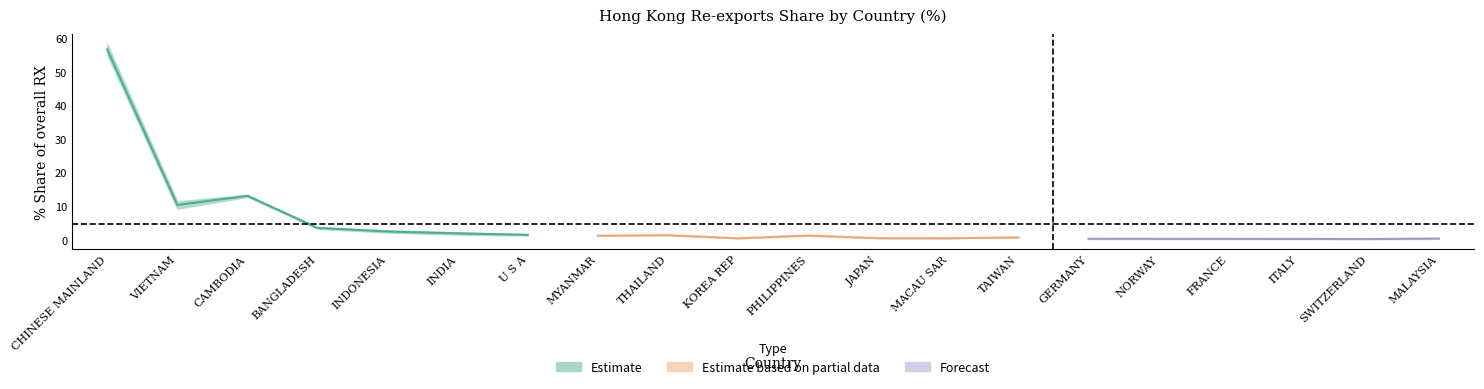

At how many categories does at least one series exceed 32?

1